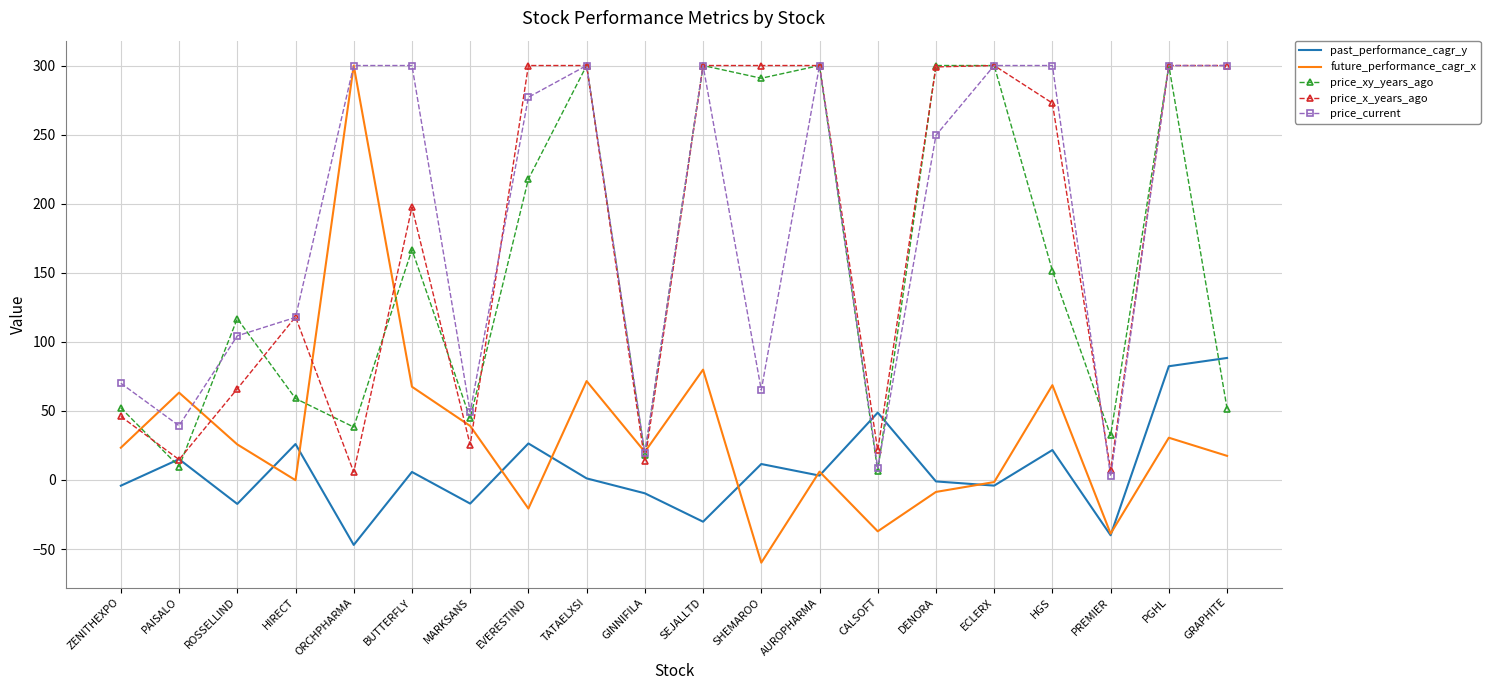

Is the value of past_performance_cagr_y at HGS greater than the value of price_current at SEJALLTD?

No